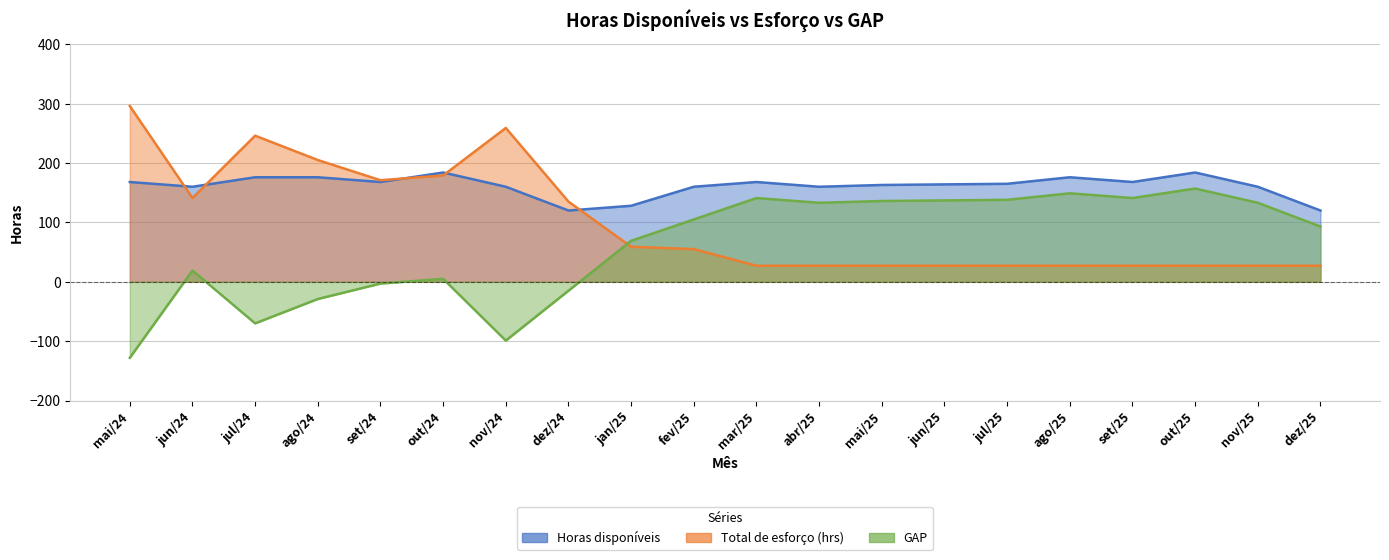

The value of GAP at mai/24 is -128. True or false?

True